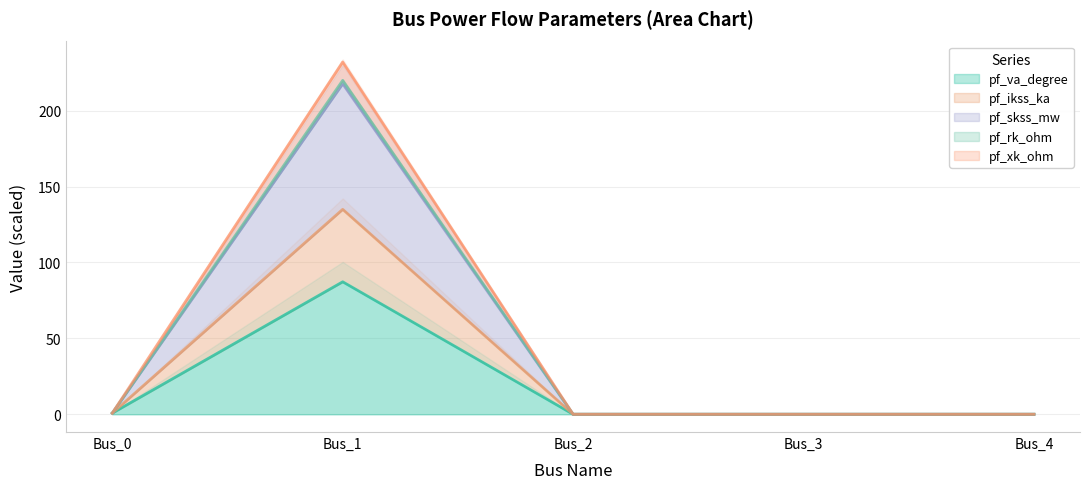

What is the average value of the pf_va_degree series?

17.6